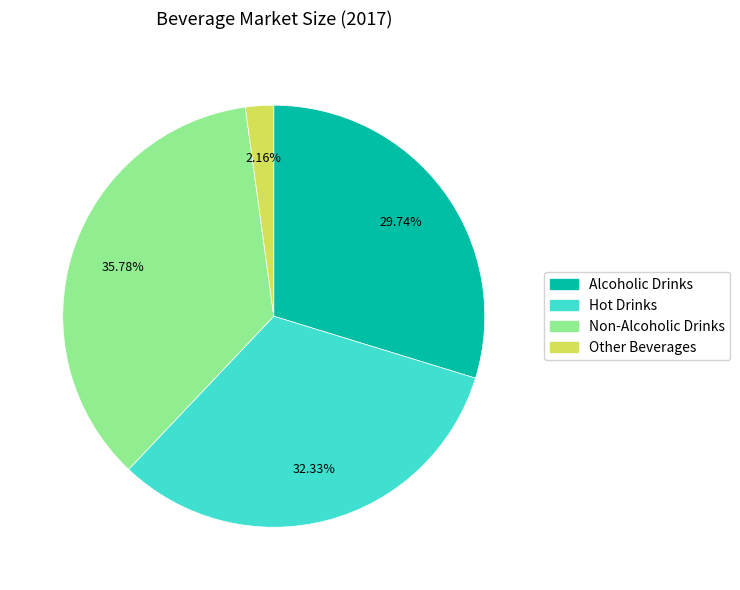

How many slices are in this pie chart?

4